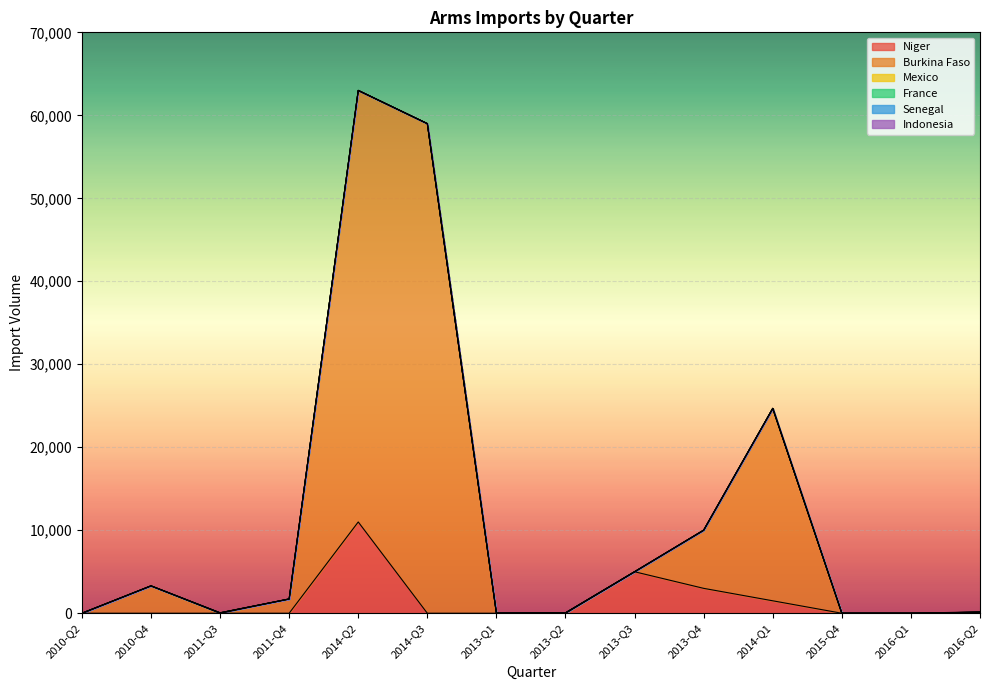

What is the difference between the second highest and second lowest values in the Mexico series?

27